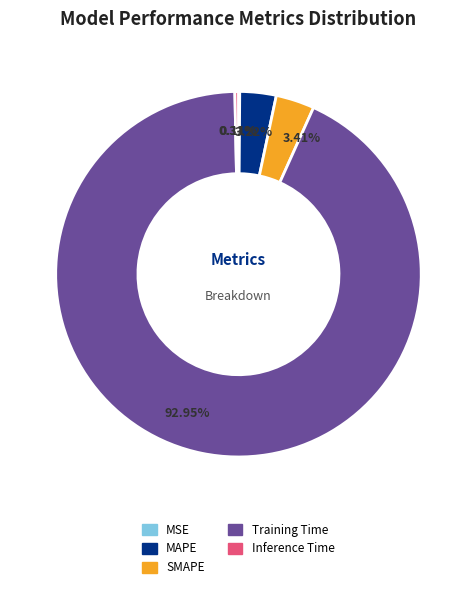

Which category has the biggest portion of the pie?

Training Time